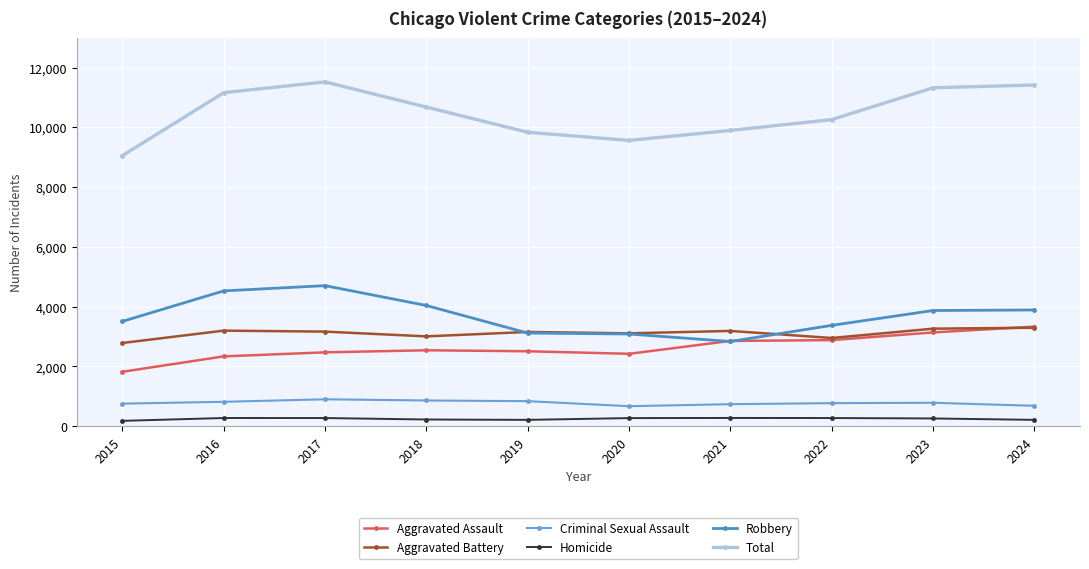

At 2023, list the series in order from smallest to largest.

Homicide, Criminal Sexual Assault, Aggravated Assault, Aggravated Battery, Robbery, Total